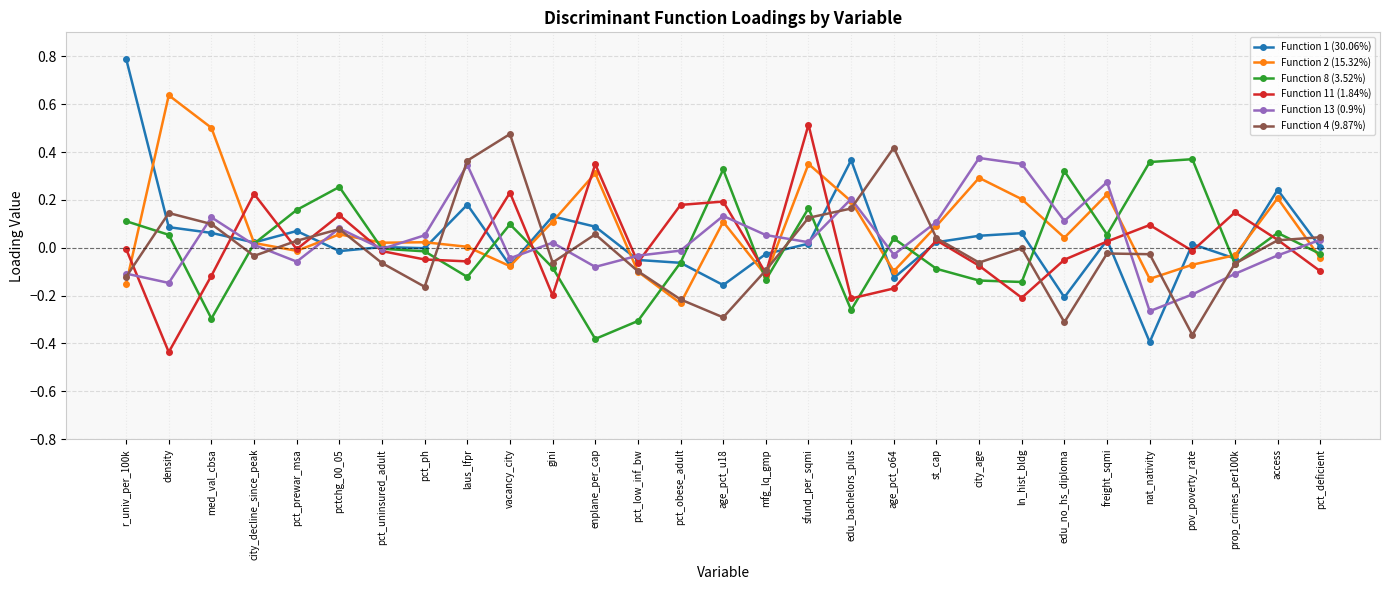

What are all the series names shown in the legend?

Function 1 (30.06%), Function 2 (15.32%), Function 8 (3.52%), Function 11 (1.84%), Function 13 (0.9%), Function 4 (9.87%)